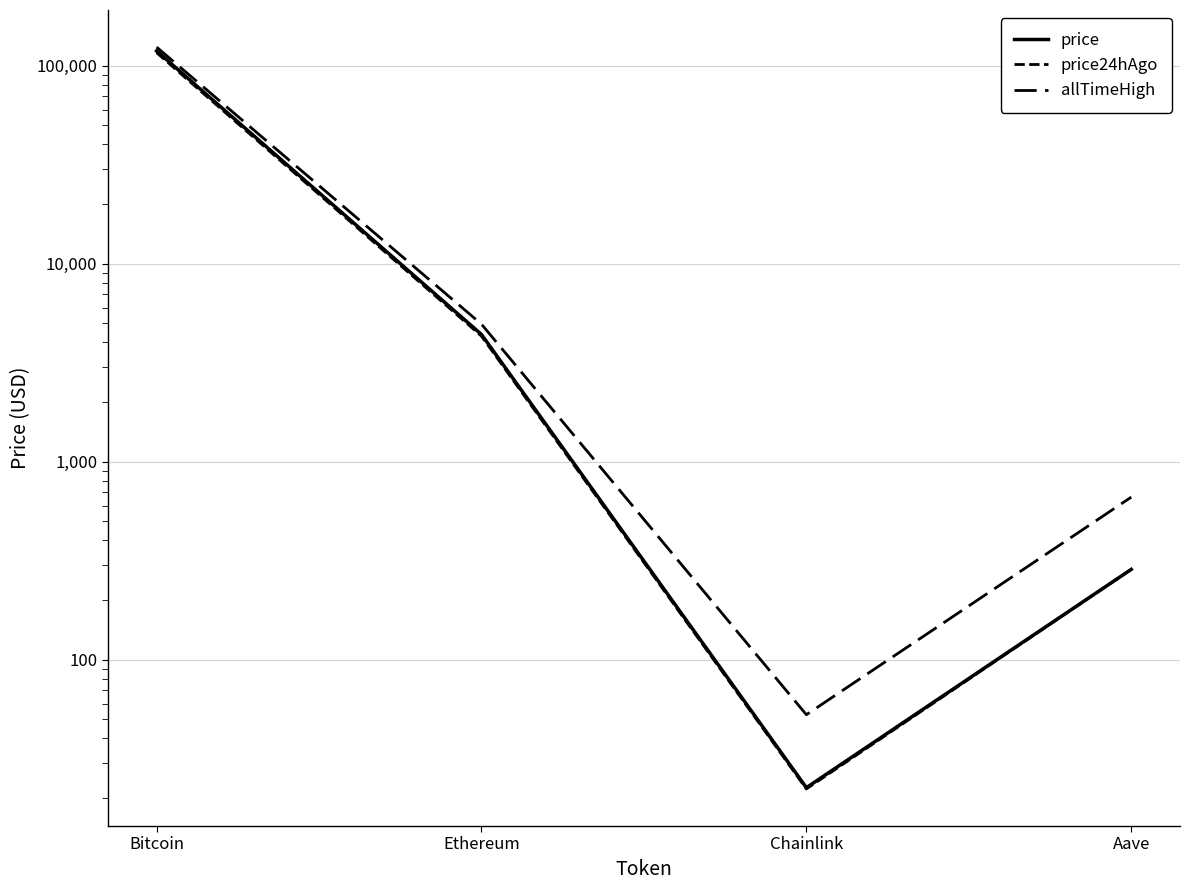

True or false: allTimeHigh has a value of 433.1 at Aave.

False